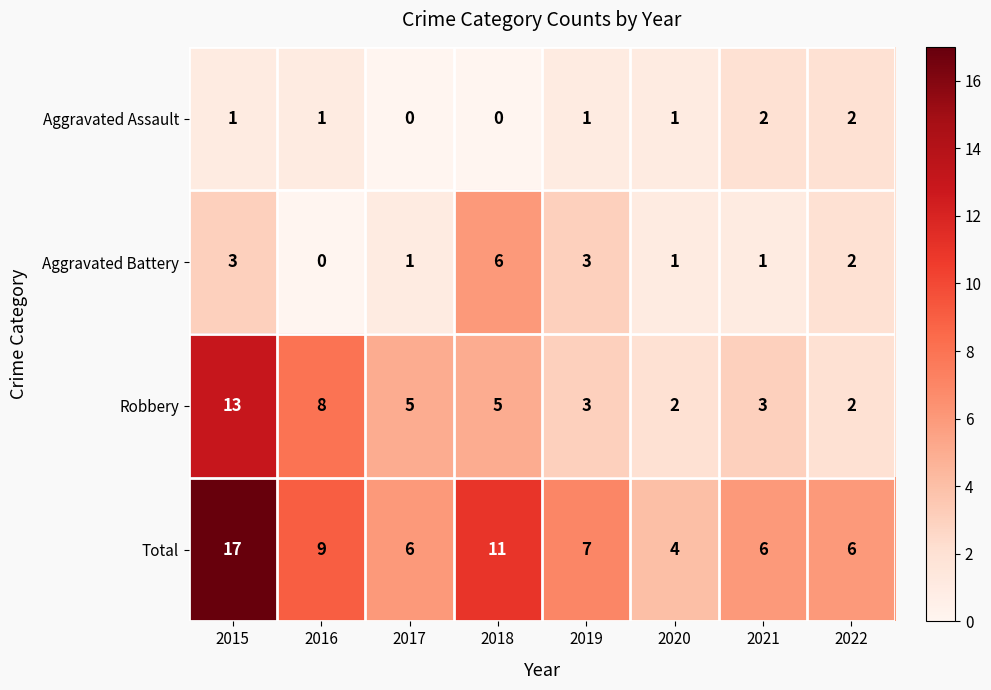

What is the maximum value shown in the chart?

17